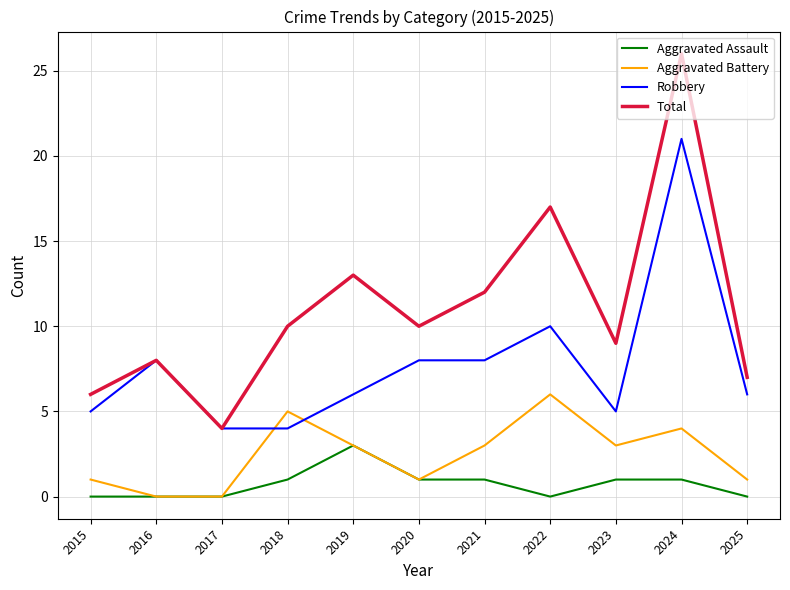

What is the difference between the maximum and second lowest values in the Robbery series?

17